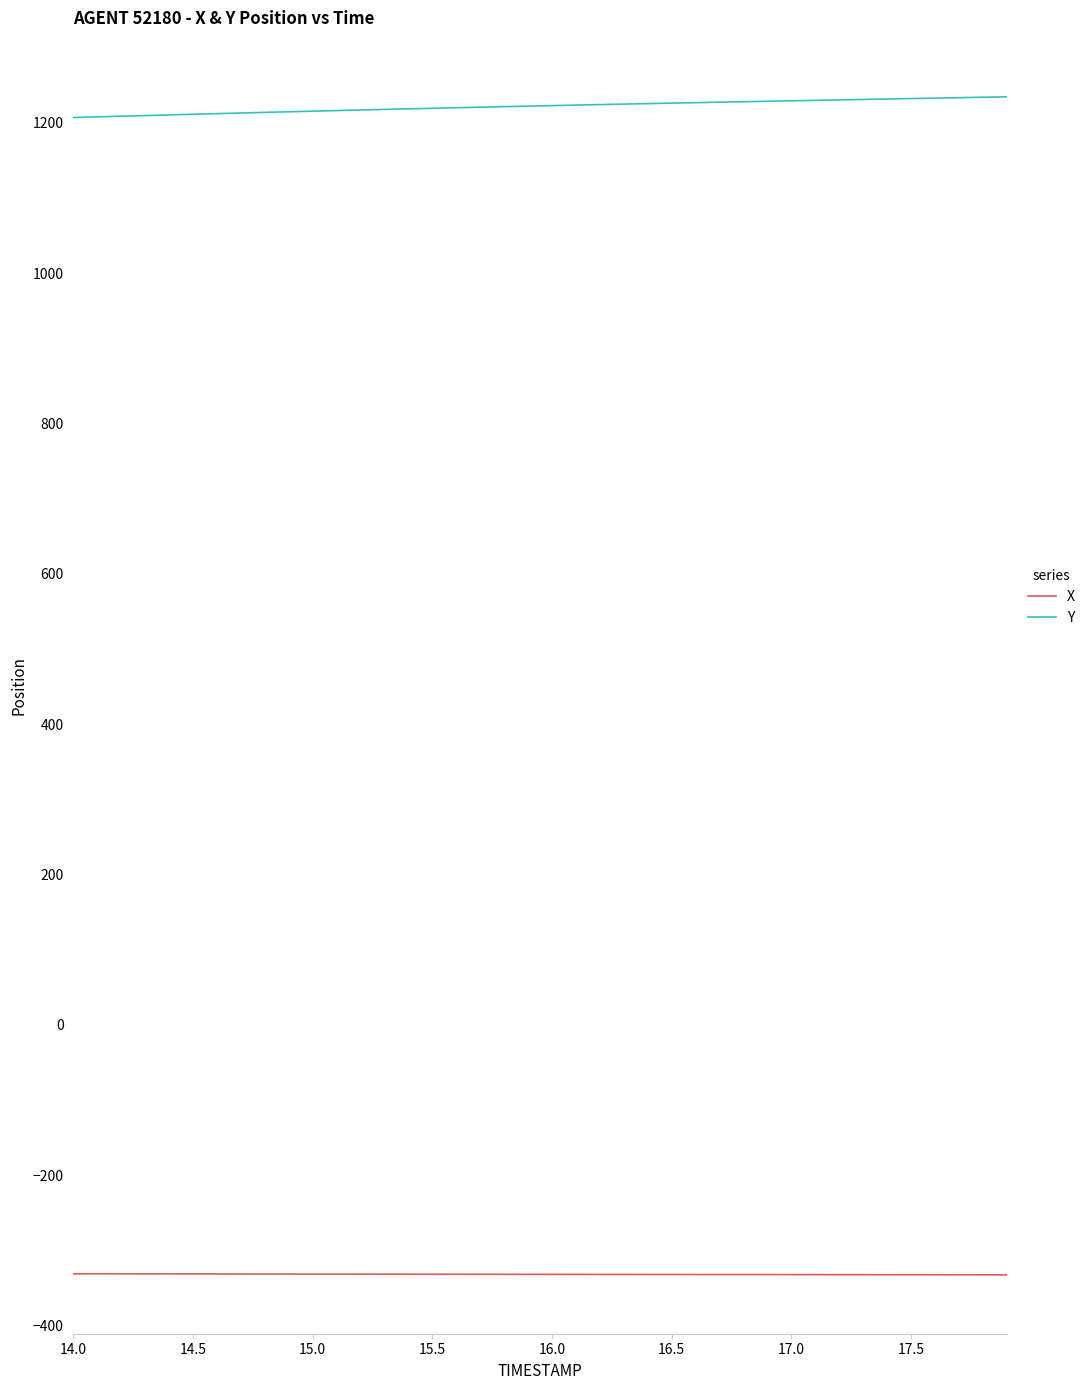

True or false: Y and X cross at least once.

False